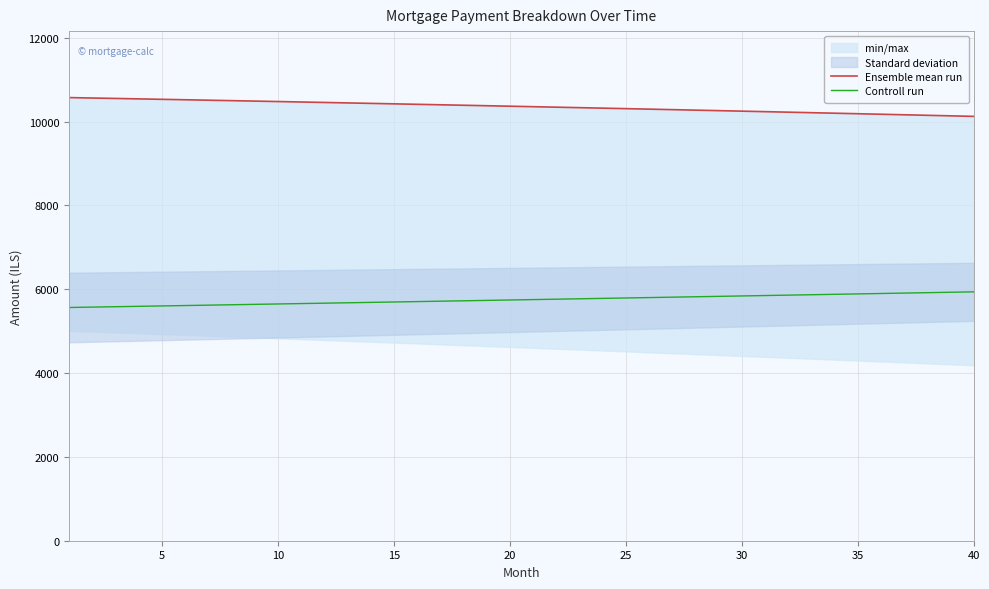

True or false: Ensemble mean run and Controll run cross at least once.

False